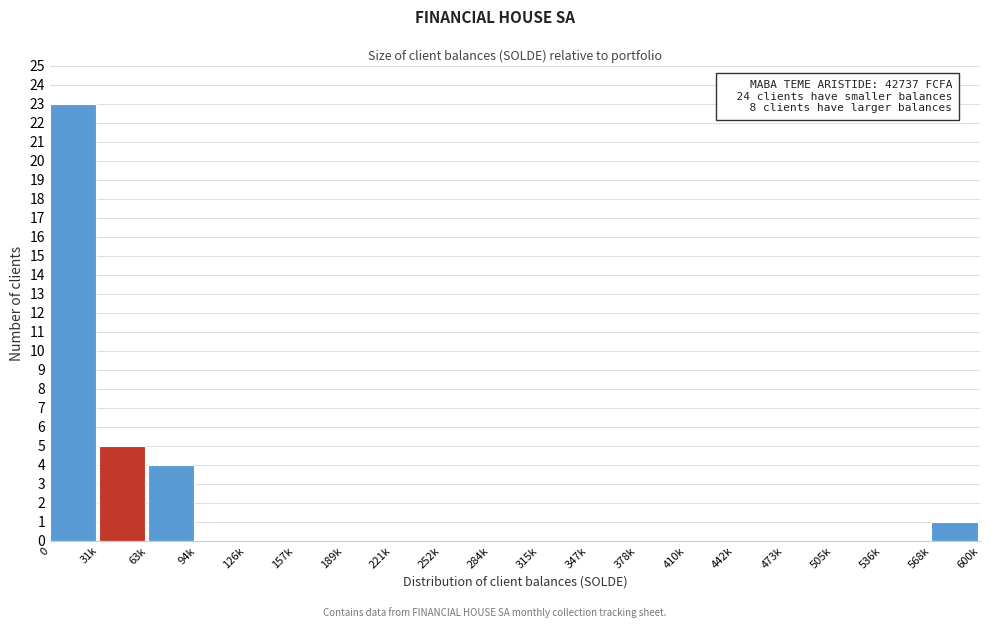

Reading left to right, what are all the values shown in this chart?

0=23	31k=5	63k=4	94k=0	126k=0	157k=0	189k=0	221k=0	252k=0	284k=0	315k=0	347k=0	378k=0	410k=0	442k=0	473k=0	505k=0	536k=0	568k=1